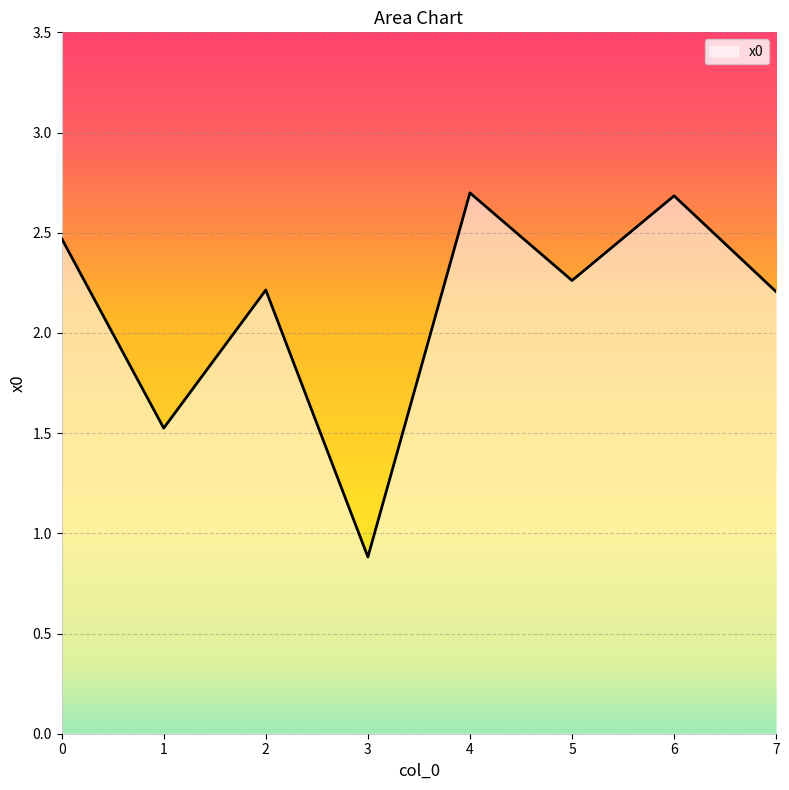

What is the difference between the values at 0 and 4?

0.2